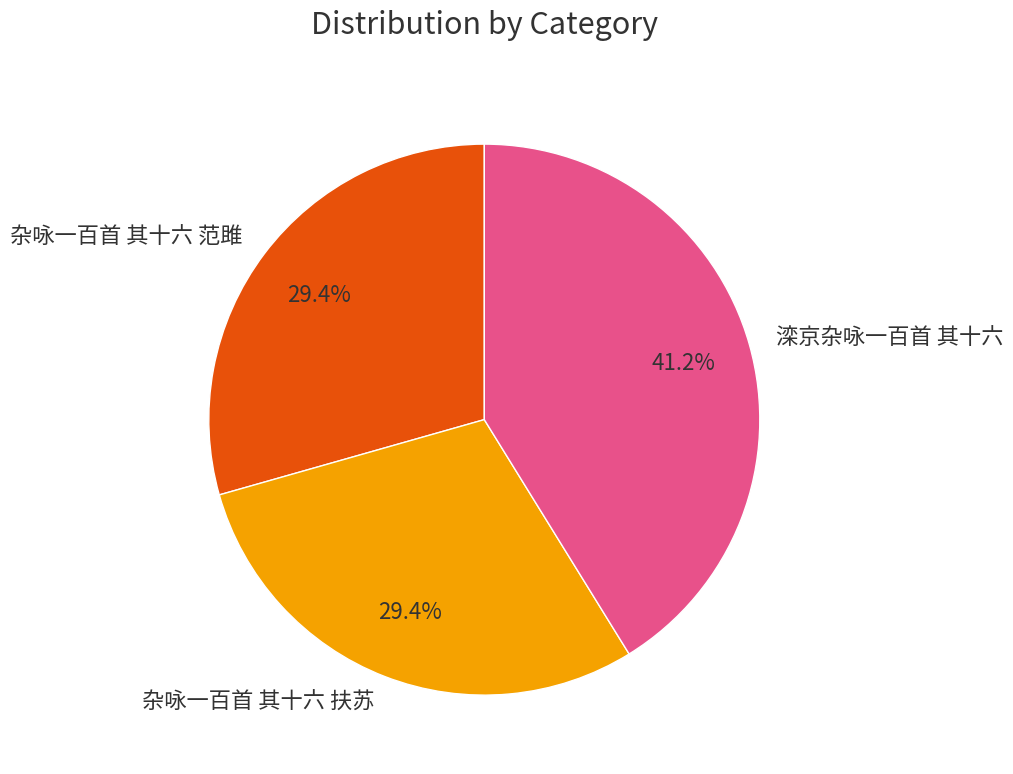

What percentage is the 滦京杂咏一百首 其十六 slice, to the nearest percent?

41%